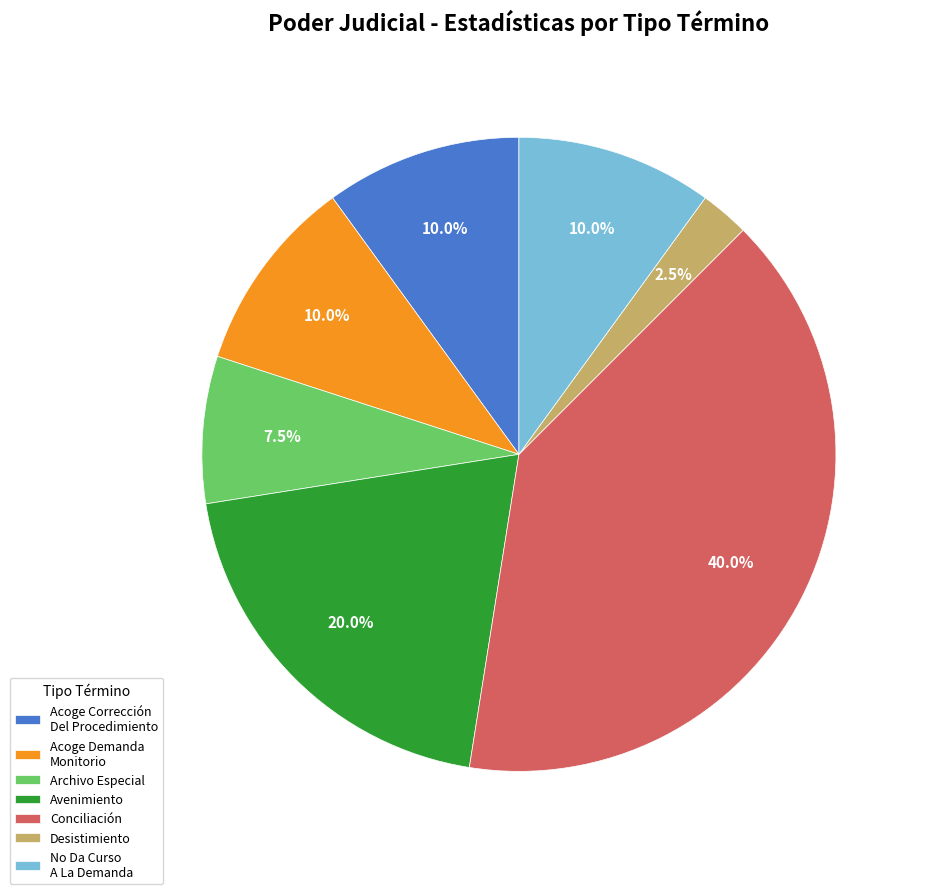

Approximately how many times larger is the value at Acoge Demanda Monitorio compared to No Da Curso A La Demanda?

1.0